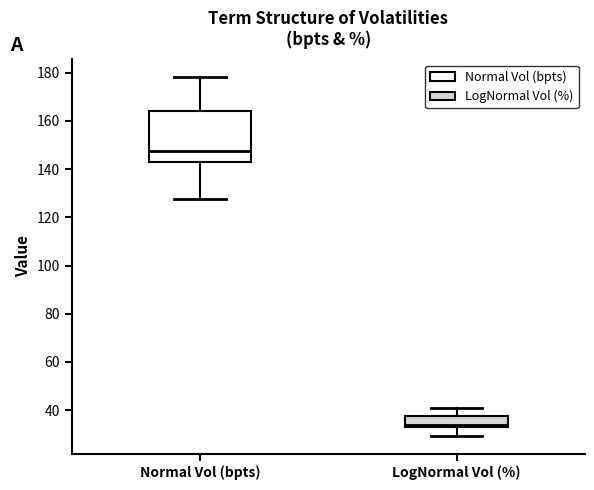

Which box has the highest median line?

Normal Vol (bpts)